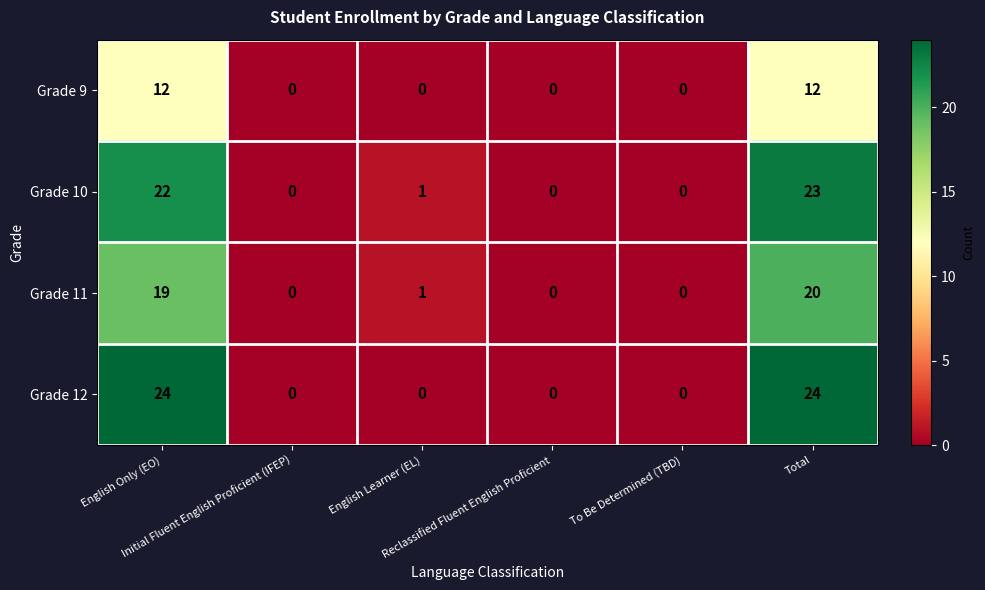

What is the greatest value displayed?

24